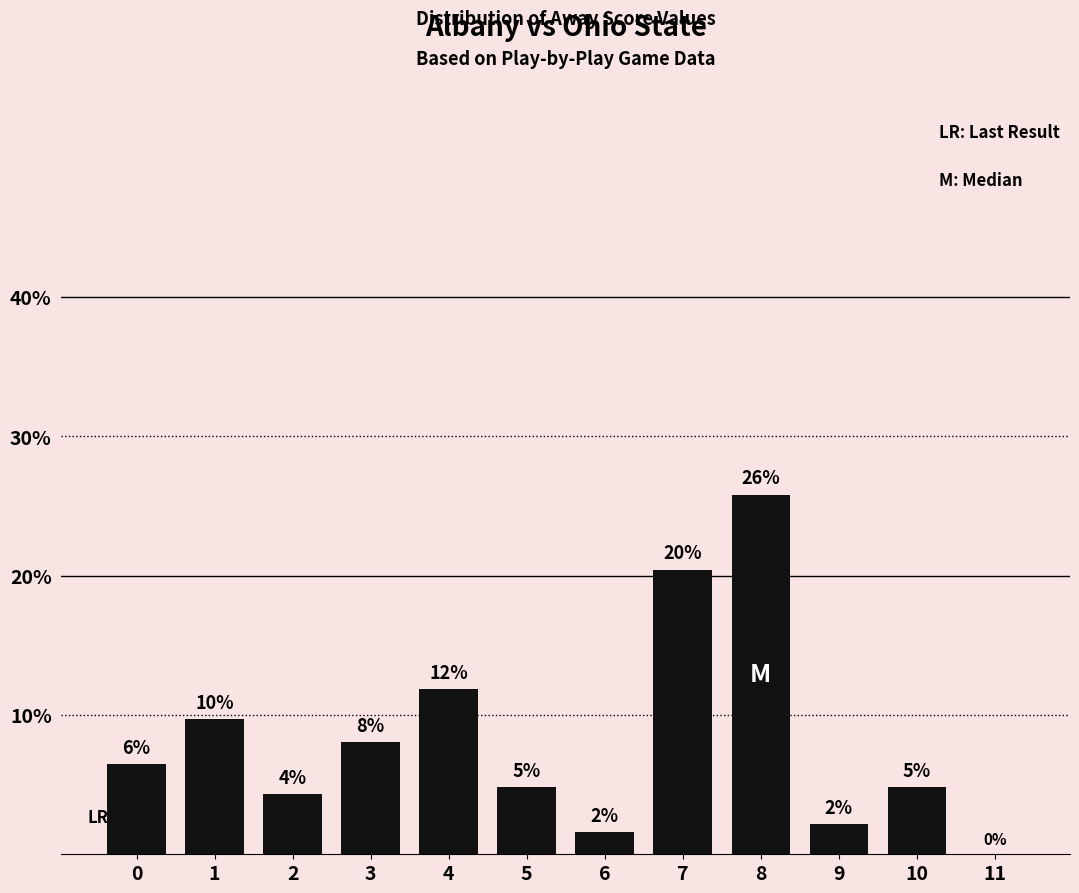

Are the bars horizontal?

No